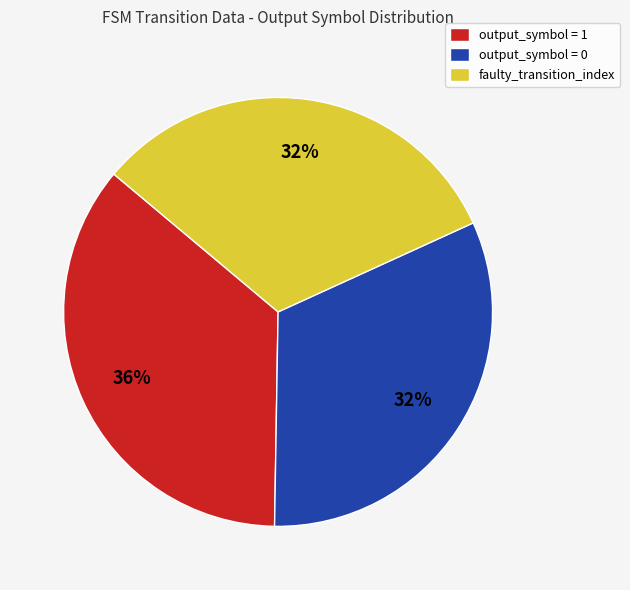

Which slice is the largest?

output_symbol = 1